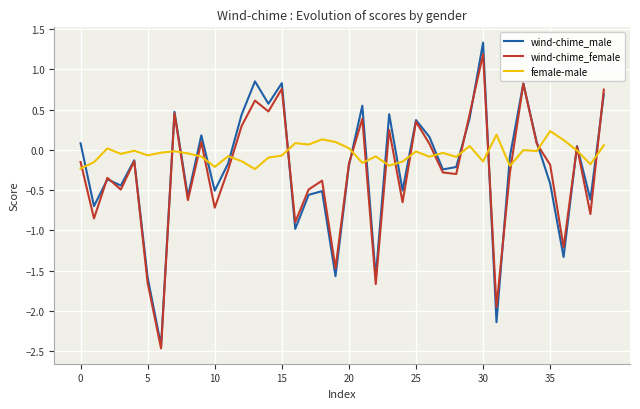

Which series has the largest total across all categories?

female-male